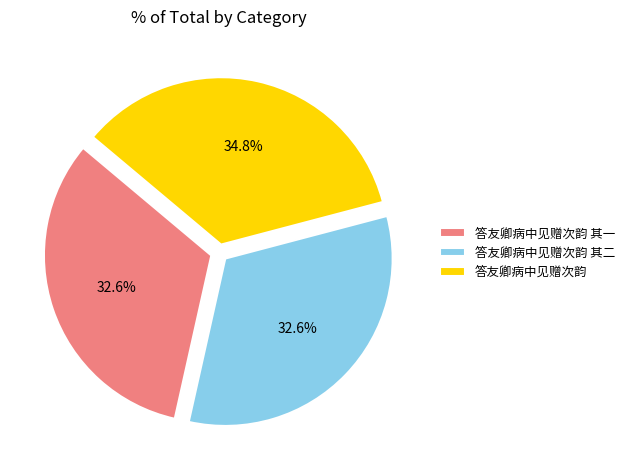

To the nearest percent, what is the average slice percentage?

33%